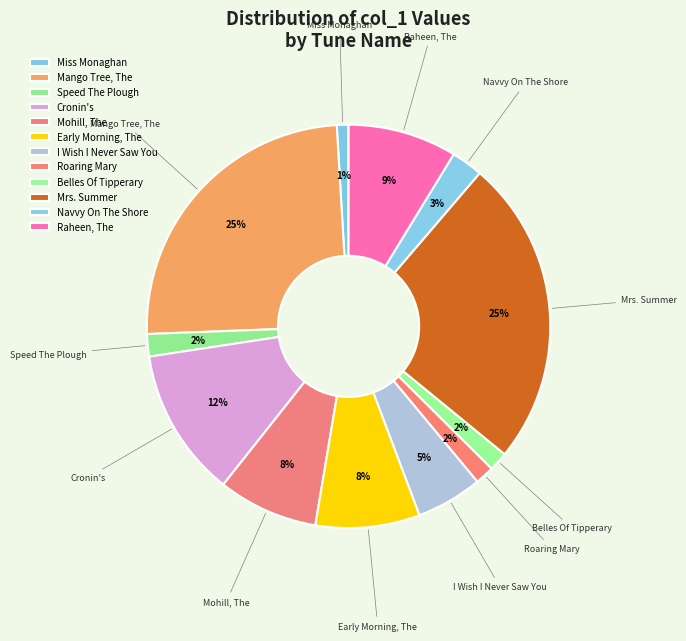

Count the number of slices in the pie.

12